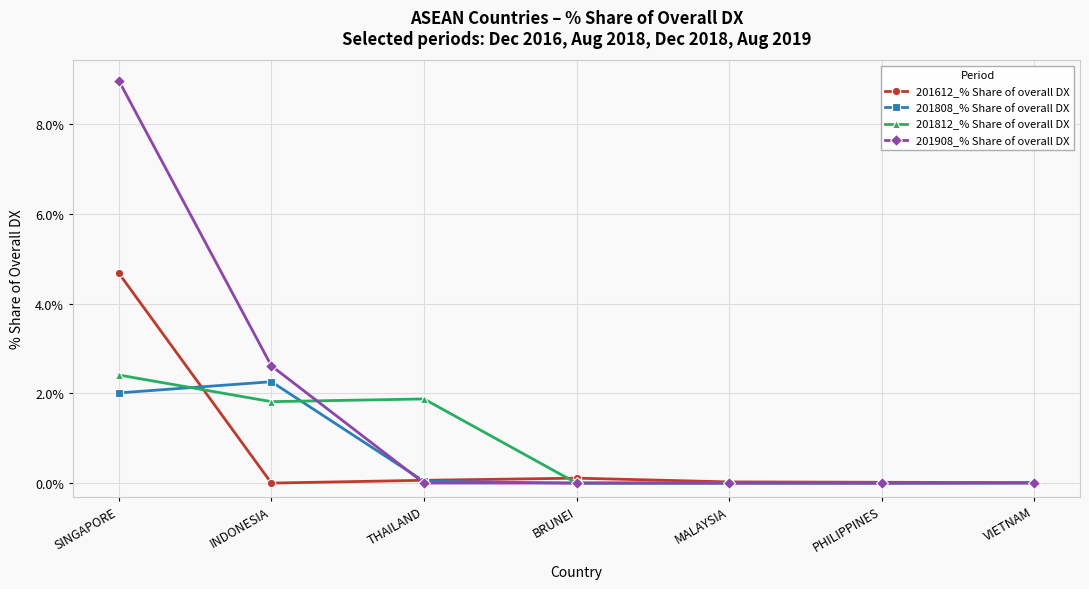

What is the difference between the maximum and second lowest values in the 201808_% Share of overall DX series?

2.3